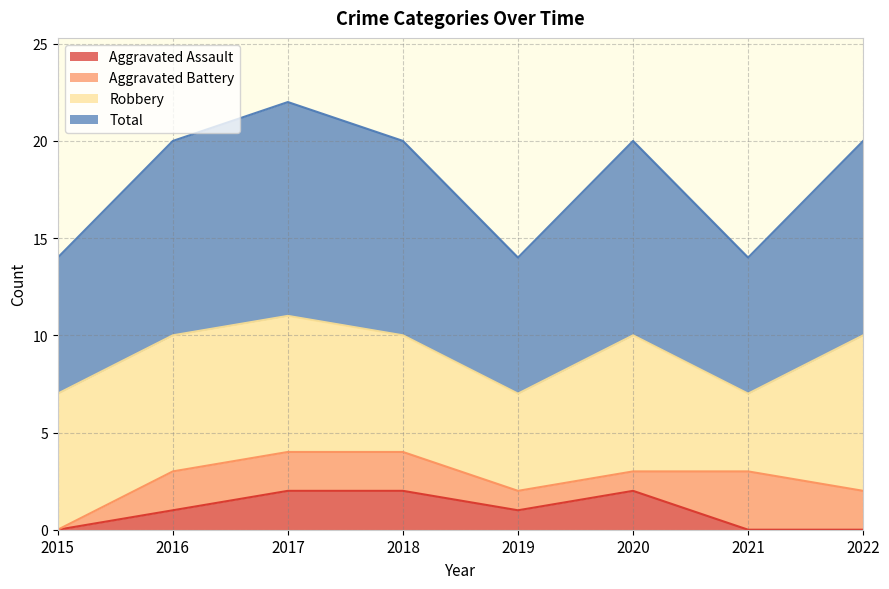

What is the difference between the Aggravated Assault values at 2019 and 2021?

1